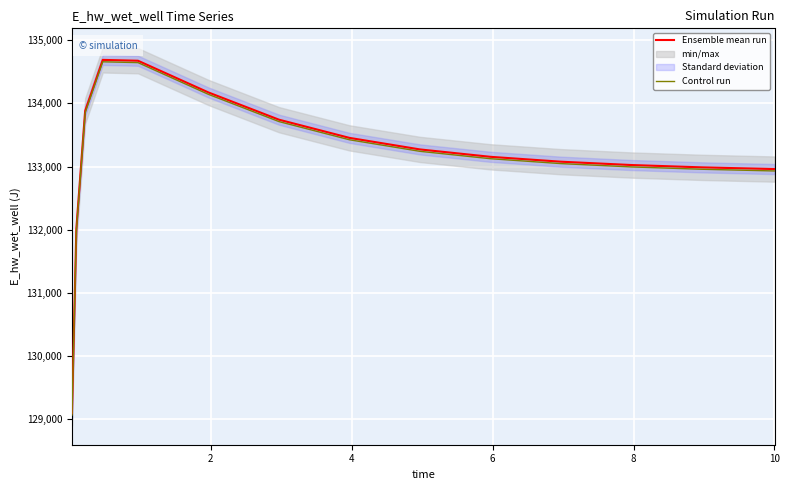

True or false: Control run and Ensemble mean run intersect in this chart.

False